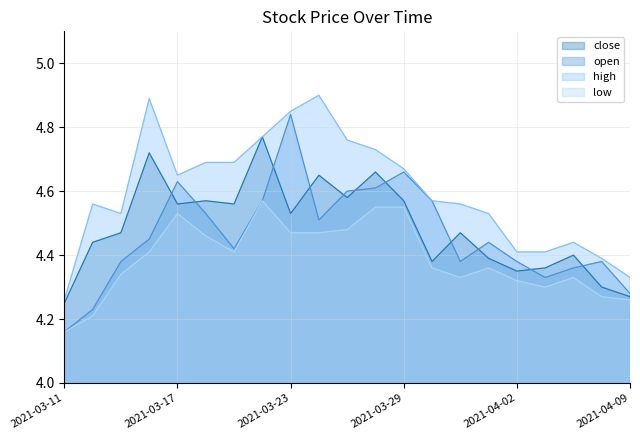

What is the approximate value of open at 2021-04-06?

4.3